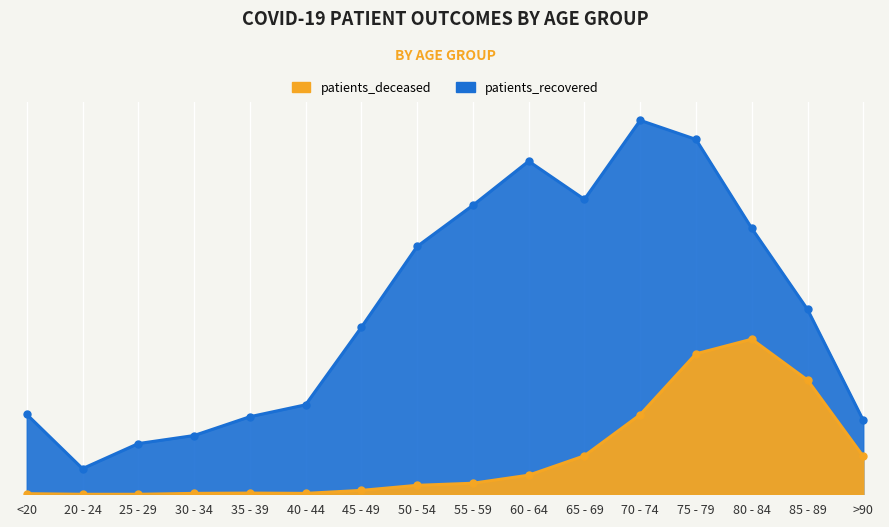

List the labels in order of patients_deceased value, smallest first.

20 - 24, 25 - 29, <20, 30 - 34, 40 - 44, 35 - 39, 45 - 49, 50 - 54, 55 - 59, 60 - 64, >90, 65 - 69, 70 - 74, 85 - 89, 75 - 79, 80 - 84